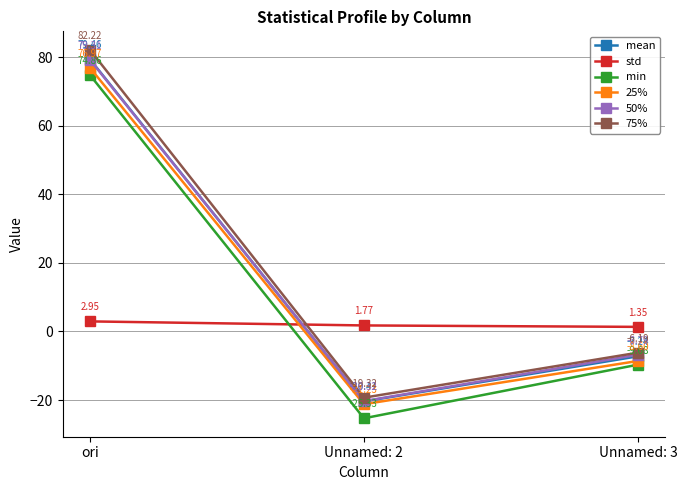

What is the greatest value displayed?

82.2